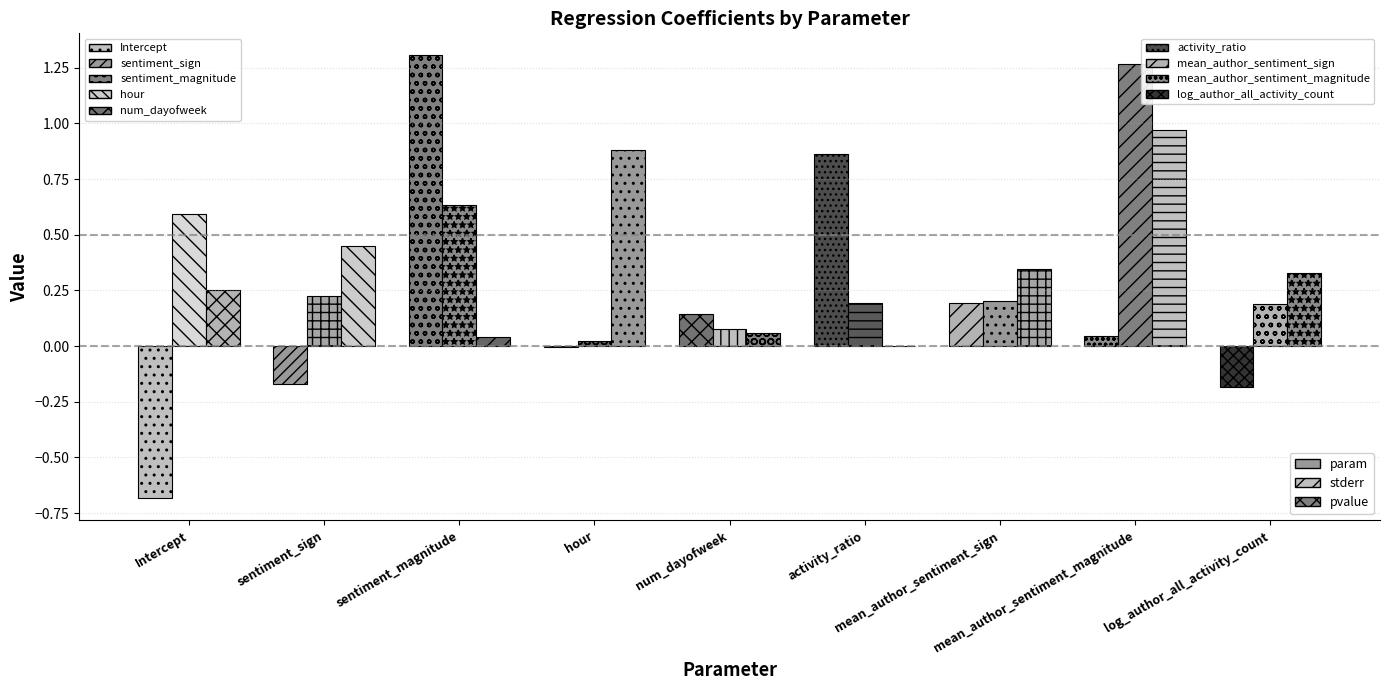

Which category has the highest value across all series?

sentiment_magnitude